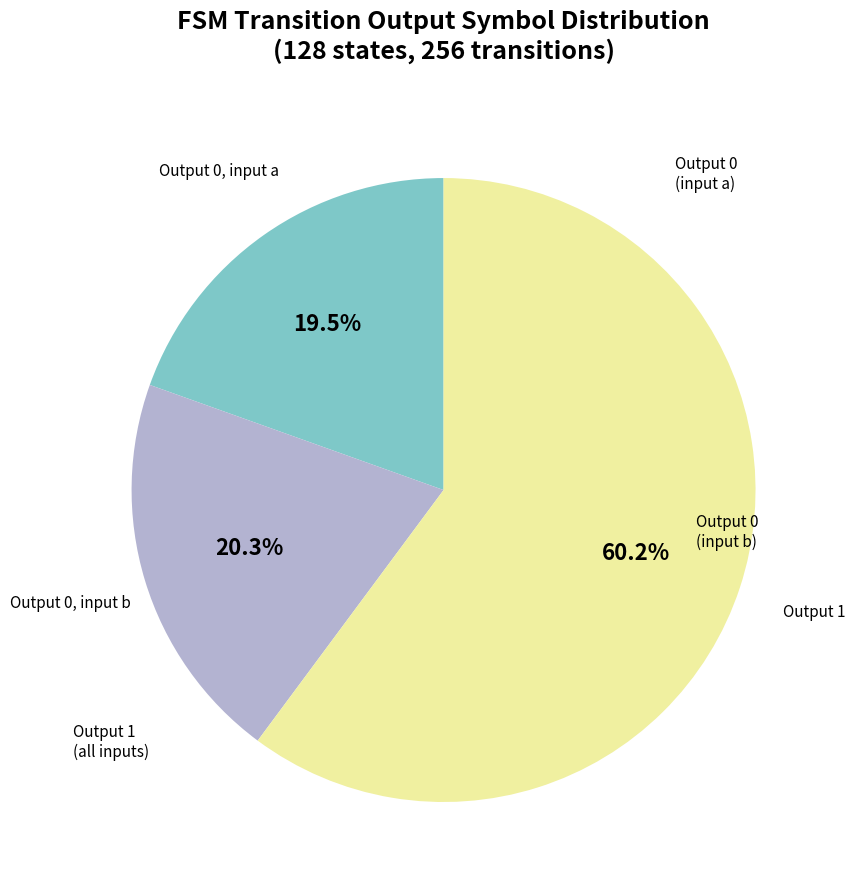

Is there a majority slice in this chart?

Yes